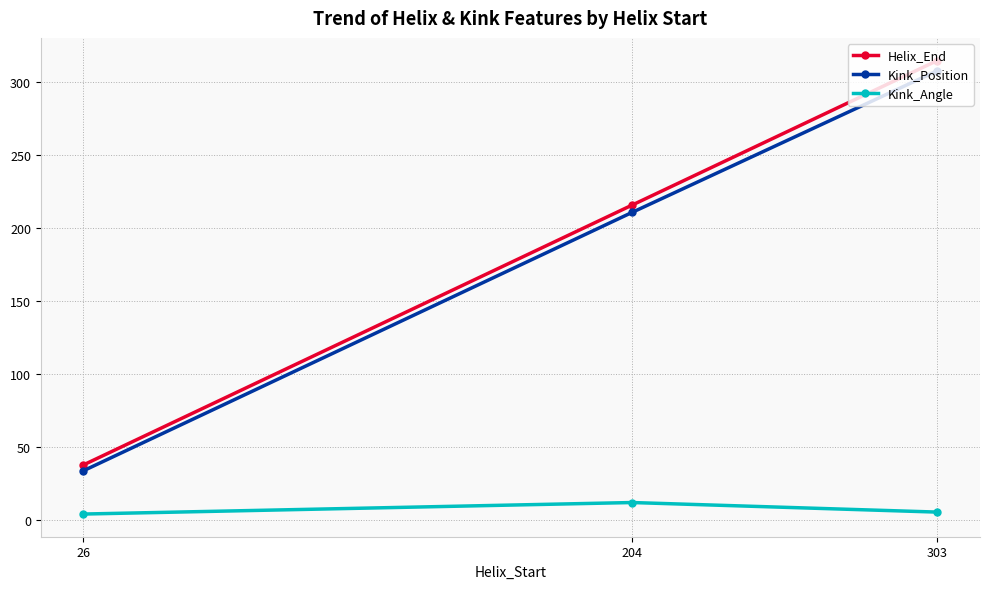

What is the sum of all Kink_Position values?

553.0